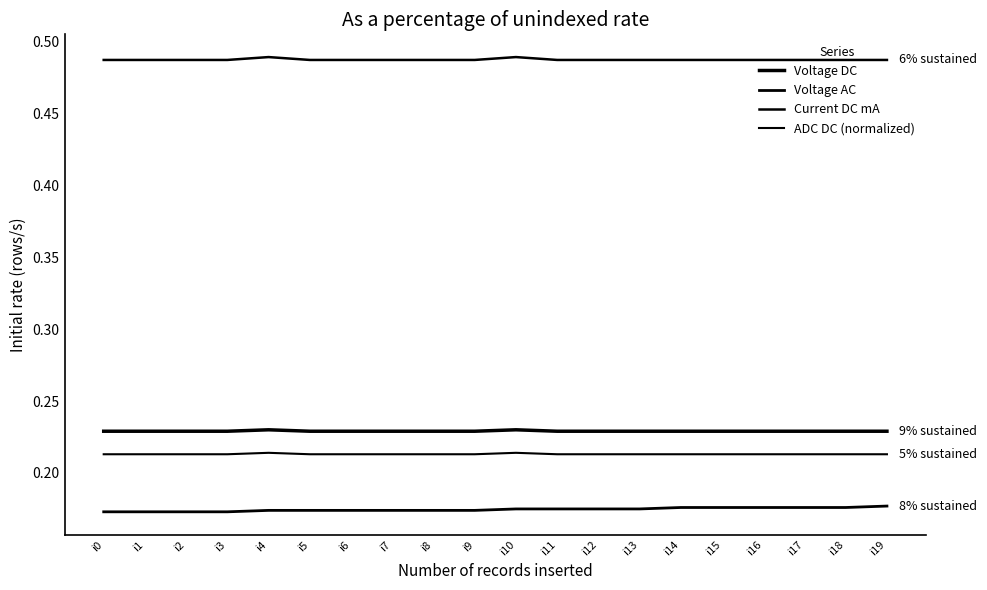

What is the maximum value for Voltage DC?

0.2